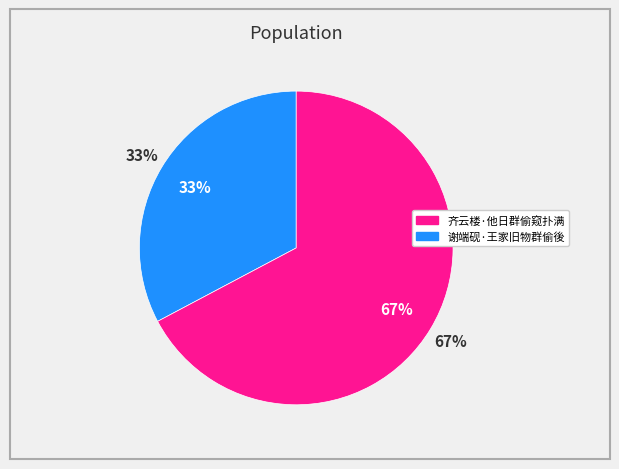

Rank the categories by value from highest to lowest.

齐云楼·他日群偷窥扑满, 谢端砚·王家旧物群偷後